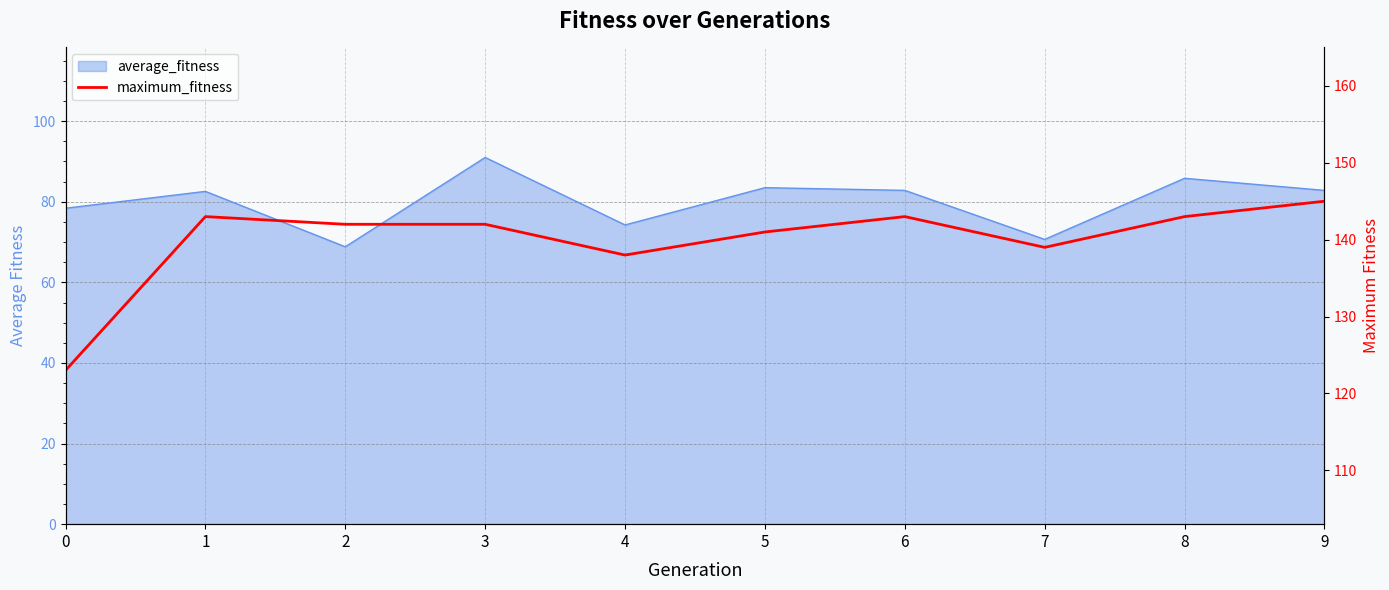

What is the value of the 6th point from the left?

141